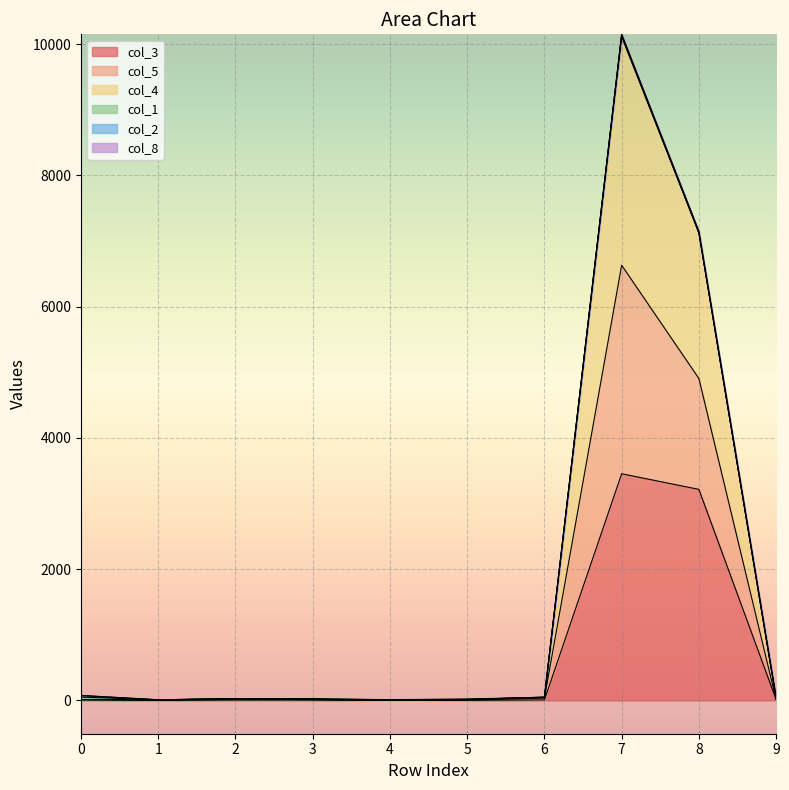

At which category is the sum across all series the highest?

7